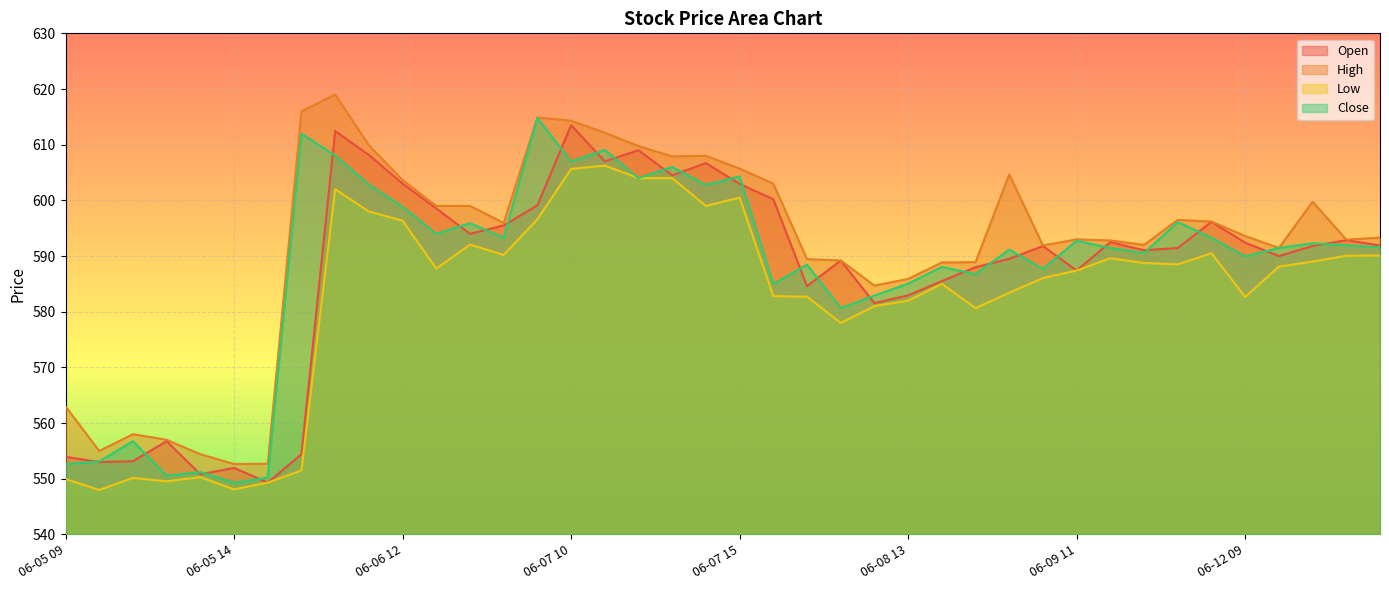

Is the value of High at 06-09 10 greater than the value of Close at 06-07 13?

No